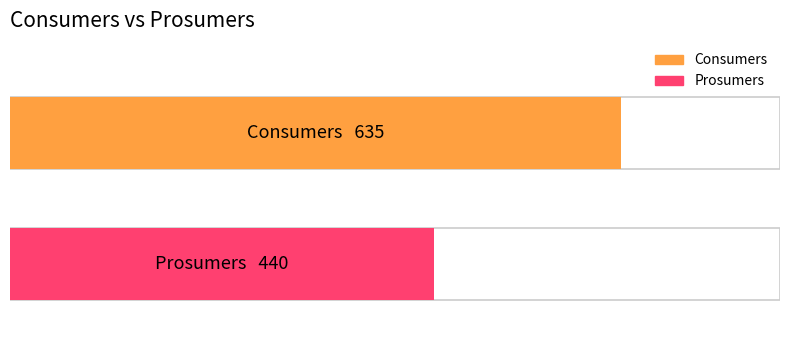

List the series in order of their overall mean, highest first.

Consumers, Prosumers